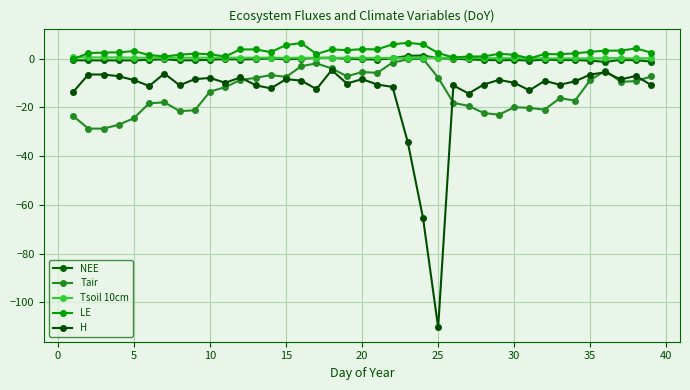

What is the greatest value displayed?

6.5